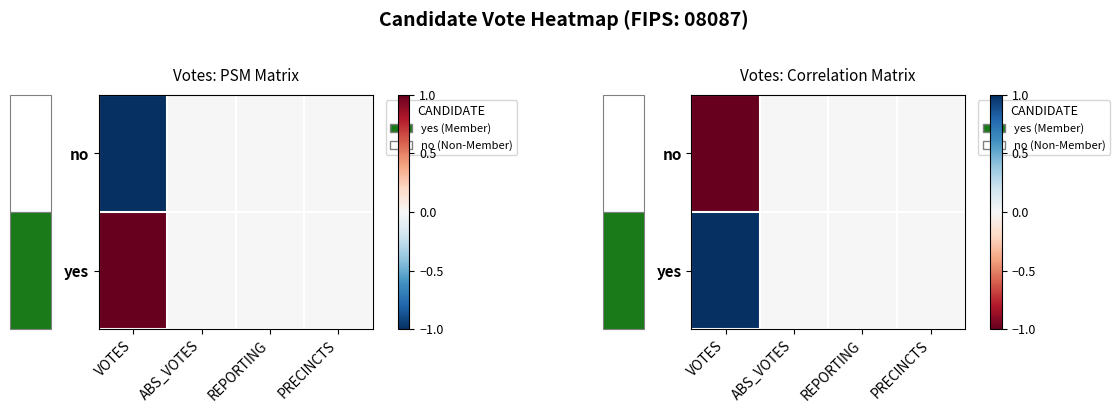

Where is yes nearest to the value 0?

ABS_VOTES